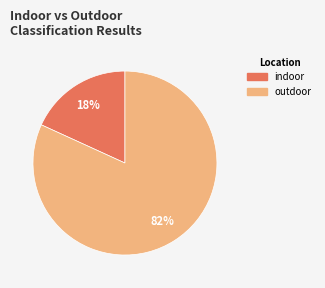

Which slice is the smallest?

indoor